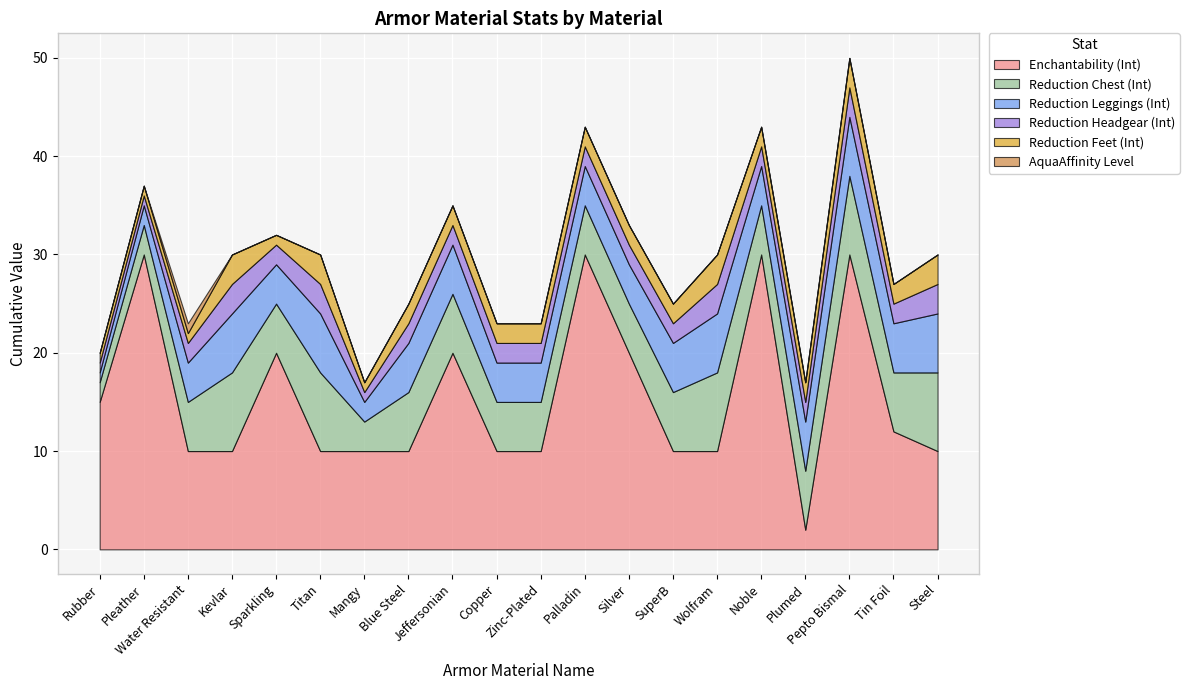

How many Reduction Headgear (Int) values are between 2 and 3?

17